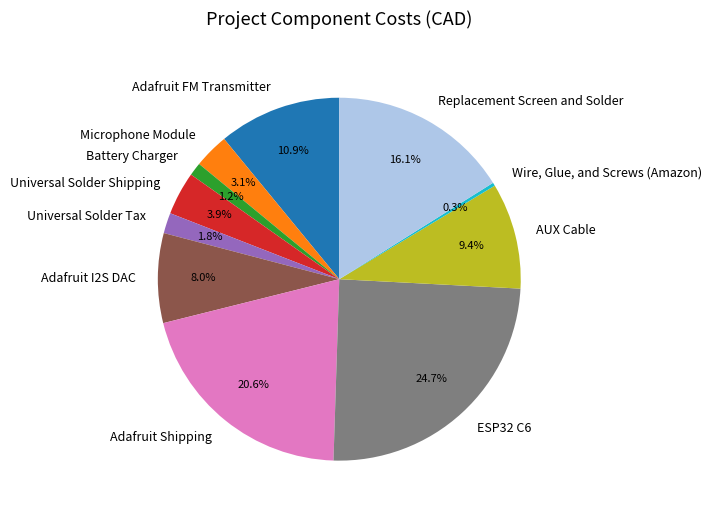

Which slice is the smallest?

Wire, Glue, and Screws (Amazon)